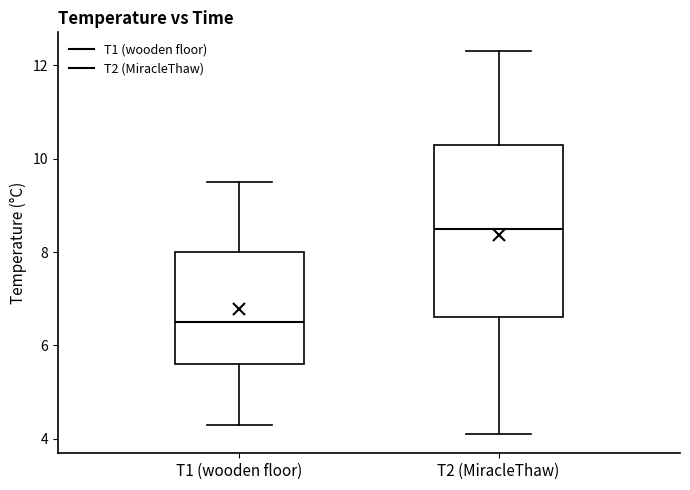

Reading left to right, read every box against the y-axis: the position of its median line, the range the box covers, and the ends of its whiskers. The values are not printed on the chart, so give them approximately, as read against the axis.

T1 (wooden floor): median 6.6, box 5.6 to 8.0, whiskers 4.4 to 9.6
T2 (MiracleThaw): median 8.6, box 6.6 to 10.4, whiskers 4.2 to 12.4